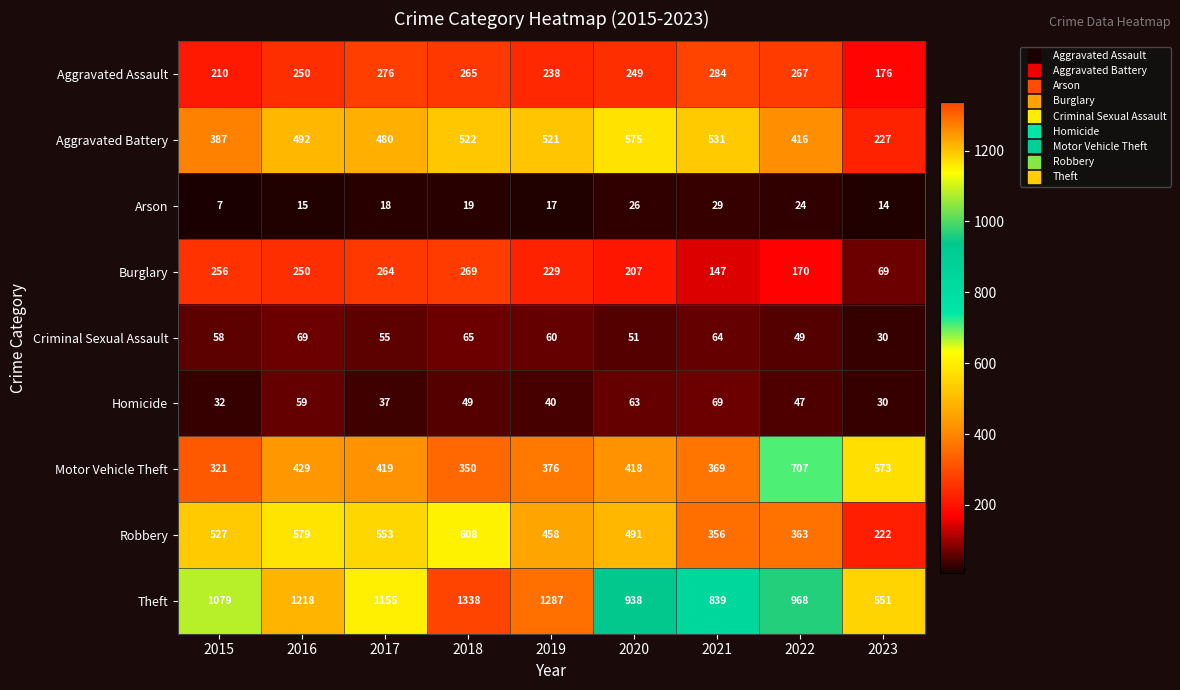

Which series has the widest spread of values?

Theft